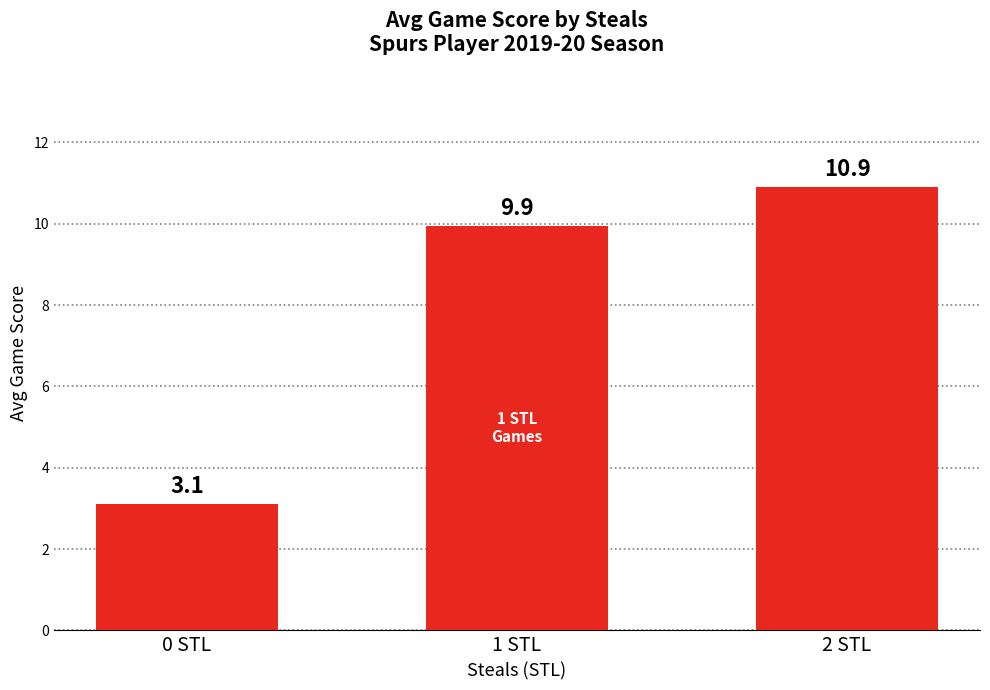

What is the sum of all values?

24.0